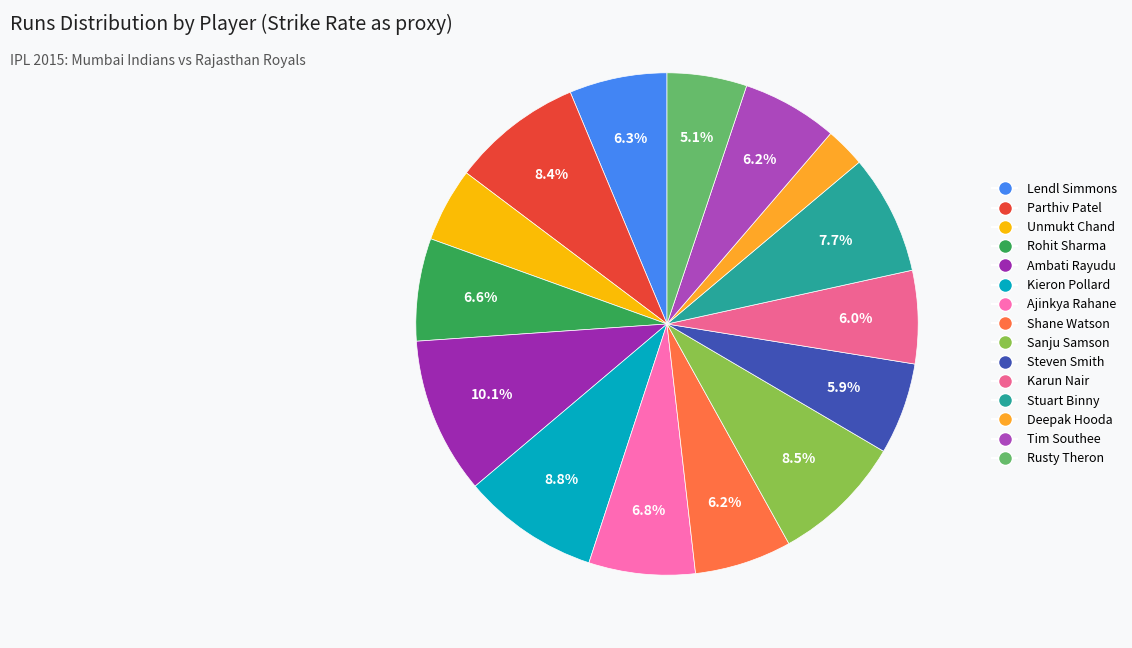

What percentage is the Ambati Rayudu slice, to the nearest percent?

10%